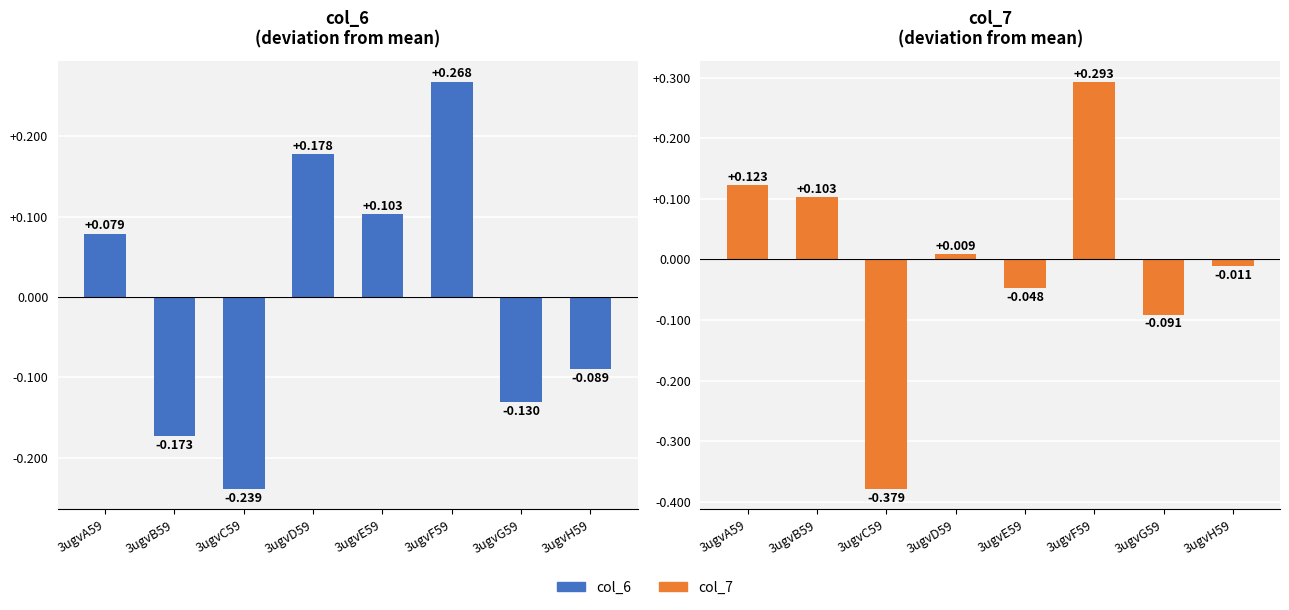

The col_6 series shows 7.2 at 3ugvF59. True or false?

True